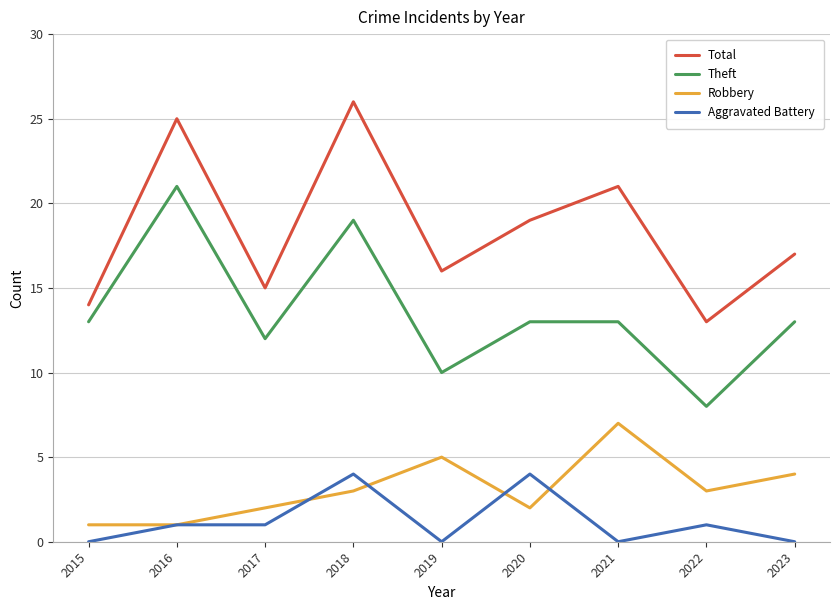

Where is Total nearest to the value 19?

2020